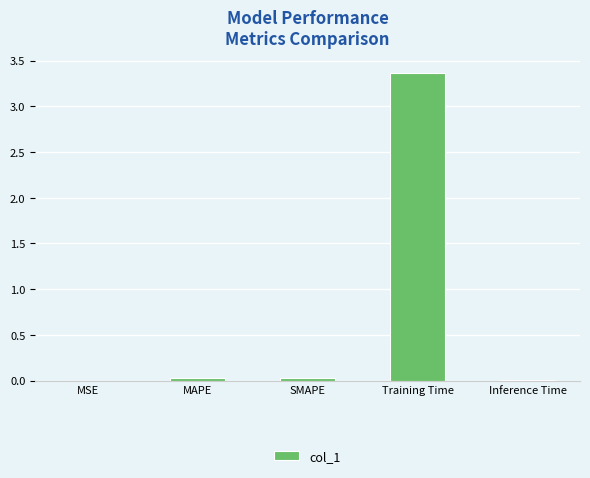

At which category does the chart reach its peak across all series?

Training Time